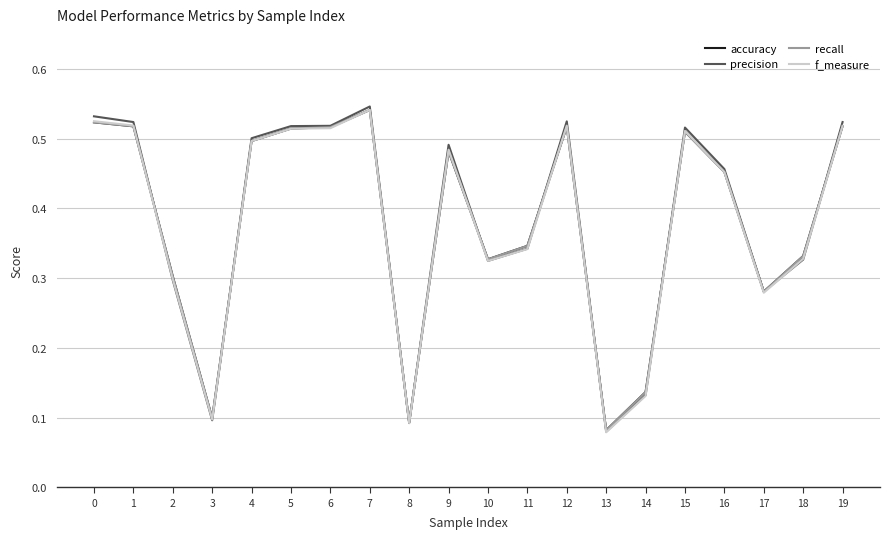

True or false: precision has more than 2 points higher than both neighbors.

True